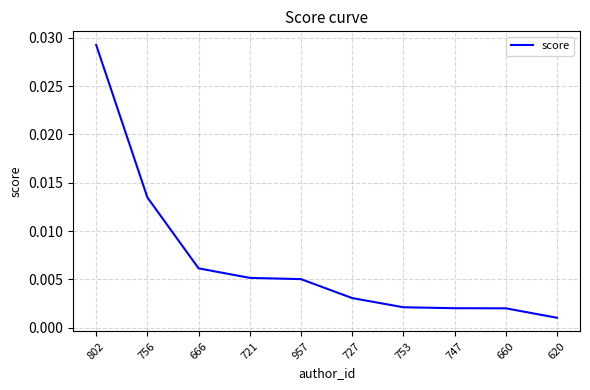

True or false: the data has more than 2 interior local peaks.

False